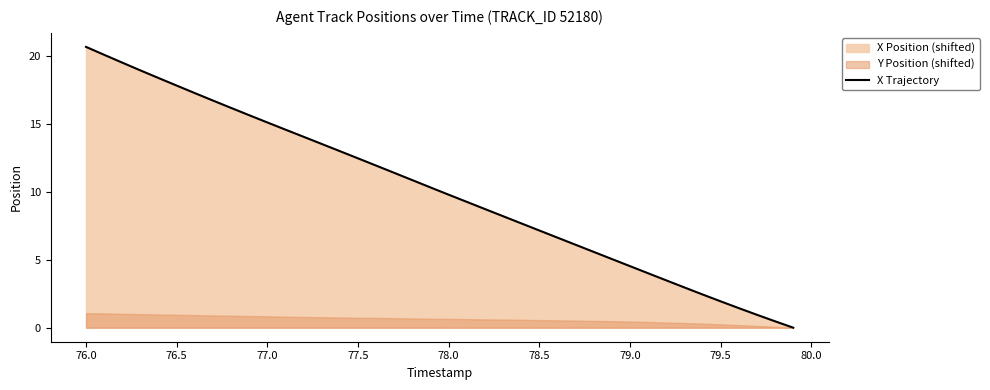

What is the average value?

10.1